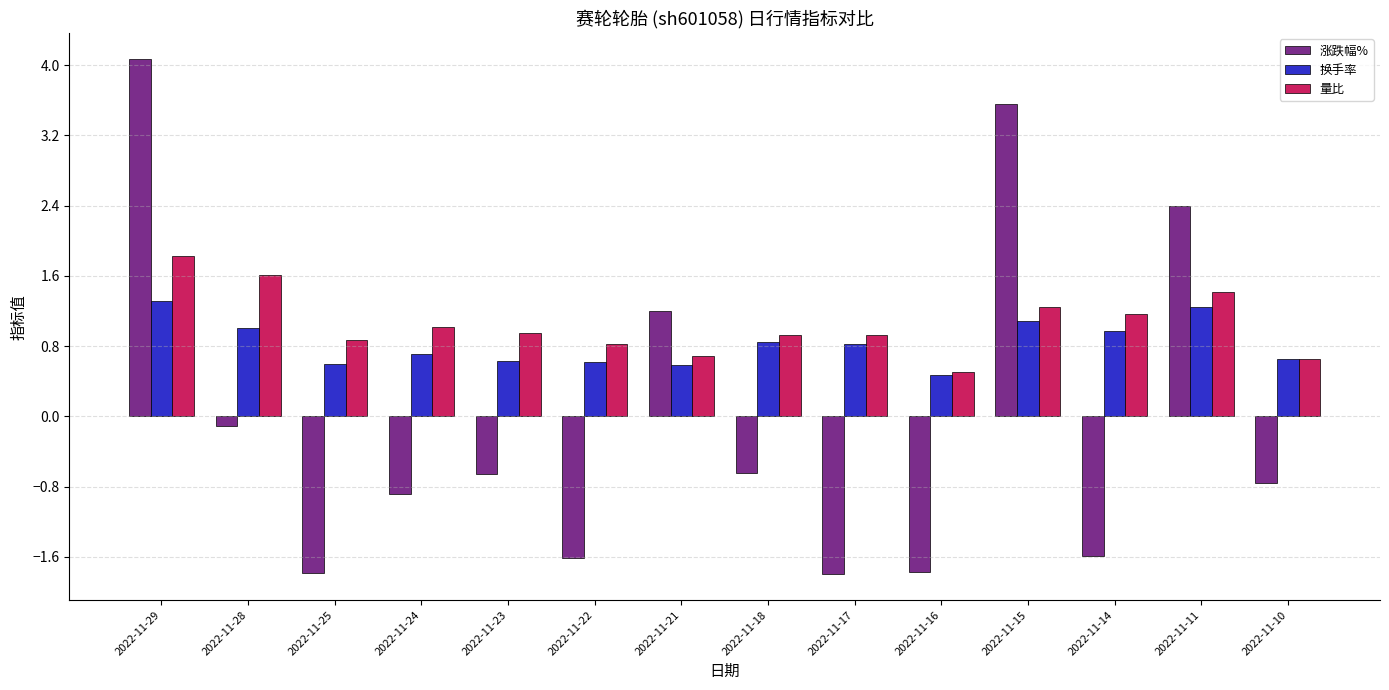

What is the maximum value for 量比?

1.8